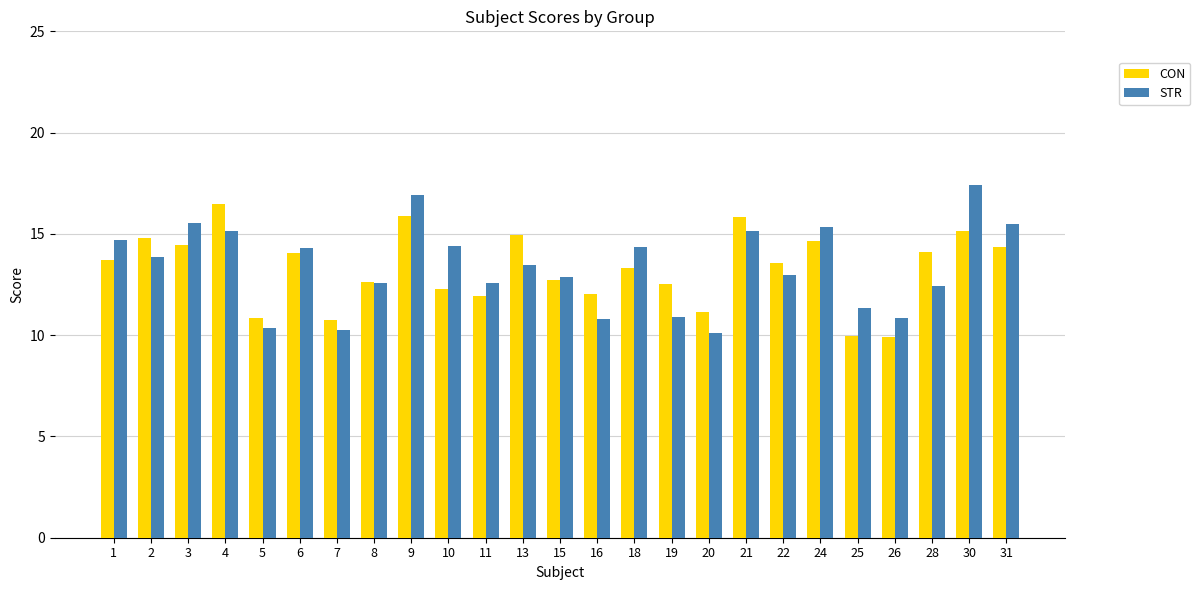

Which series has the widest spread of values?

STR